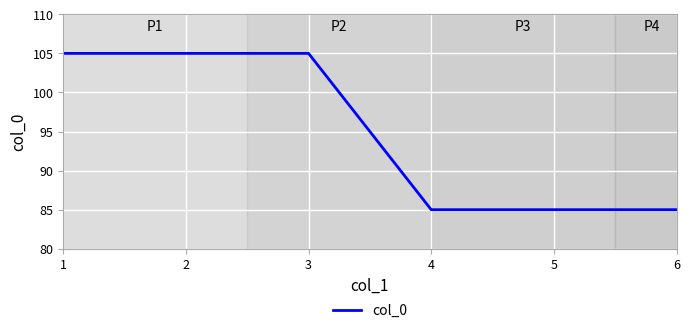

How many categories are shown in the chart?

6